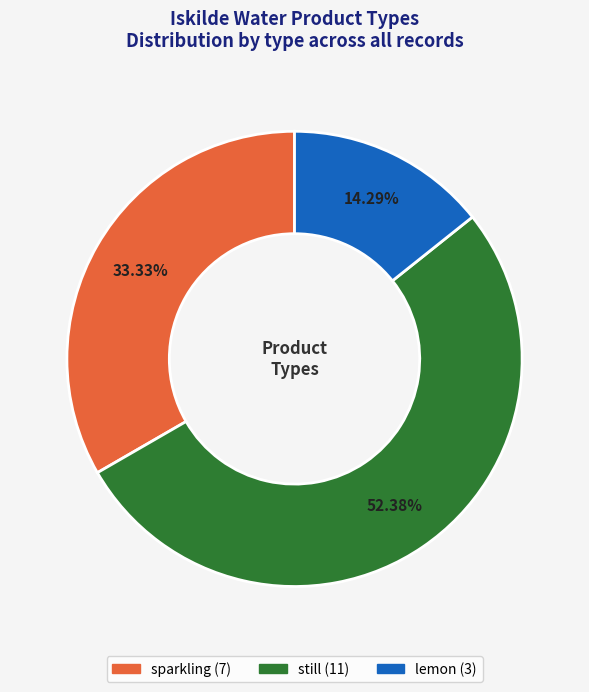

Which slice is the largest?

still